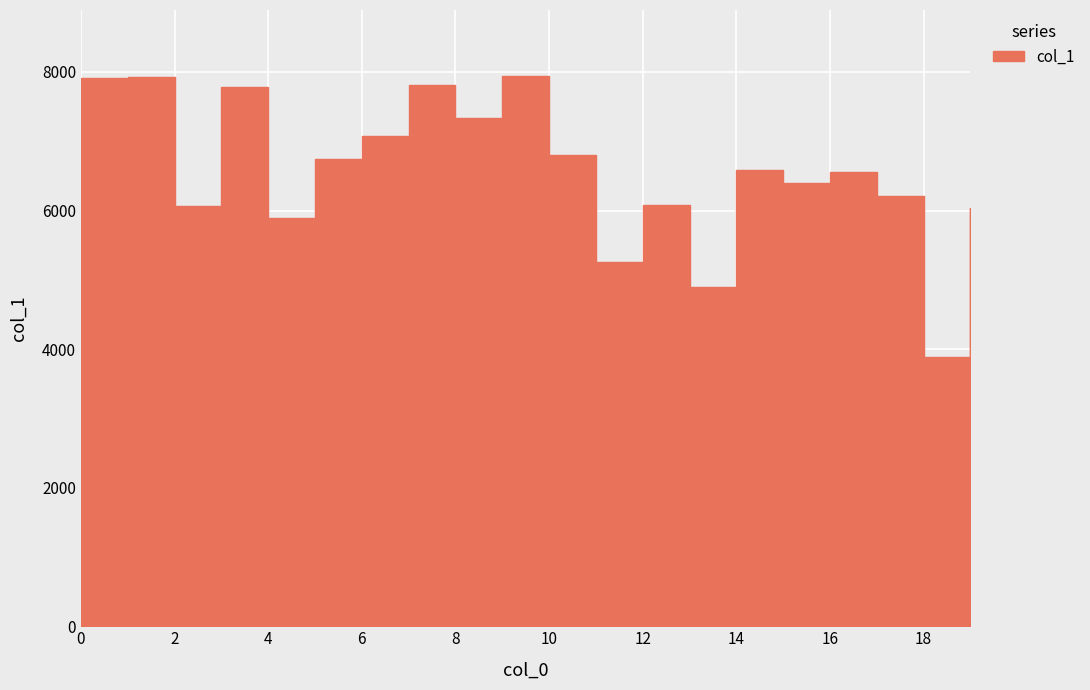

What is the maximum value shown in the chart?

7941